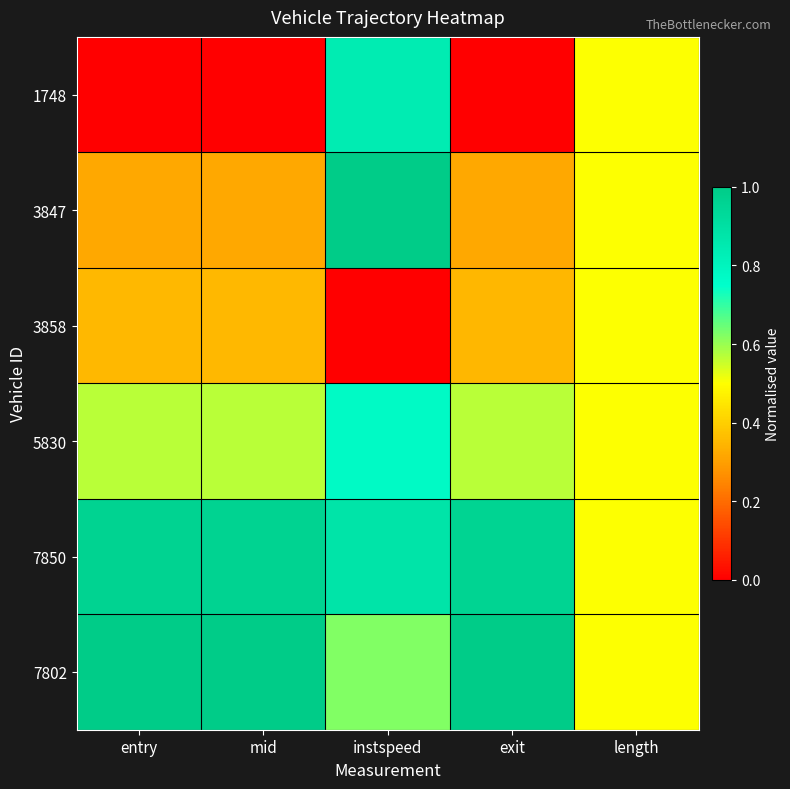

Which series has the largest total across all categories?

7850